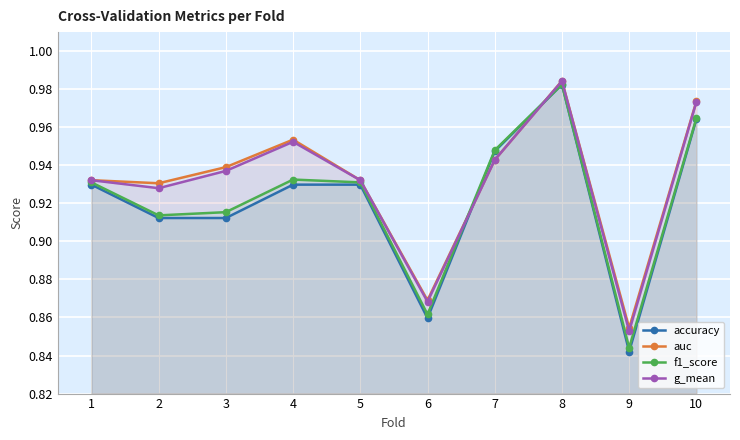

Rank the series at 9 from highest to lowest value.

auc, g_mean, f1_score, accuracy